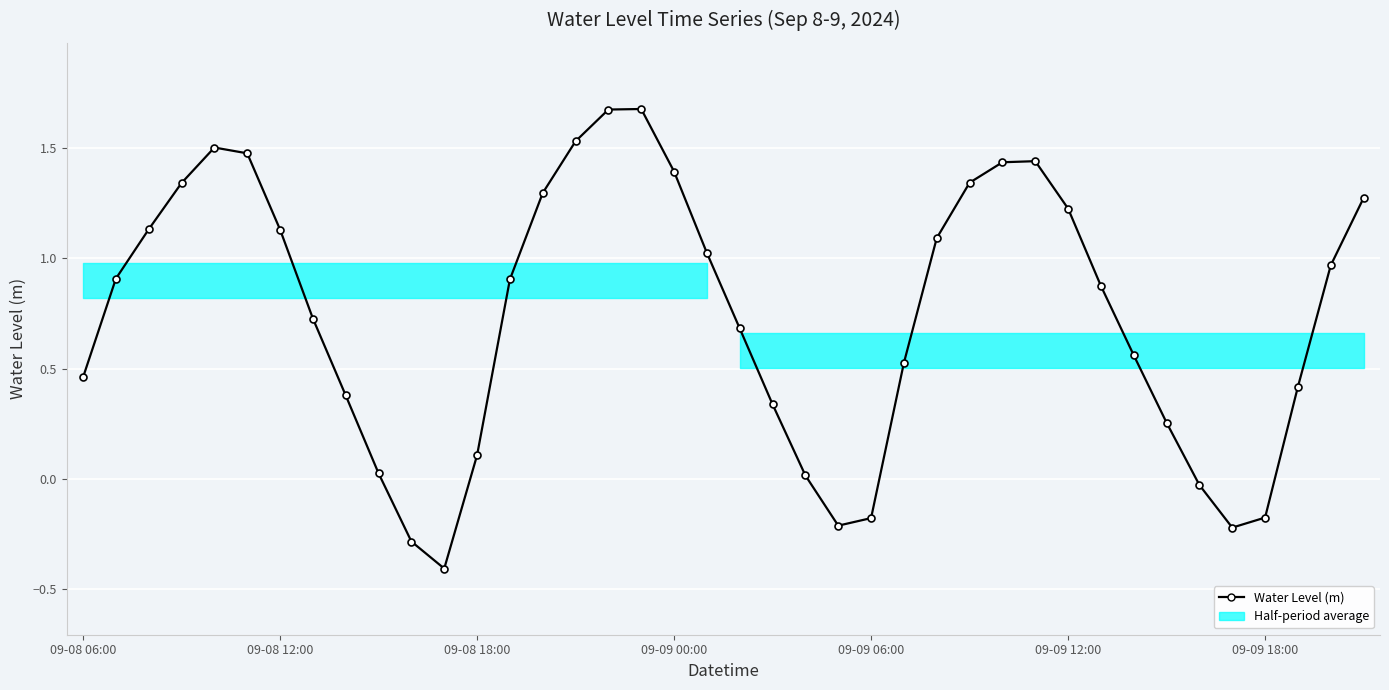

What is the average value?

0.7